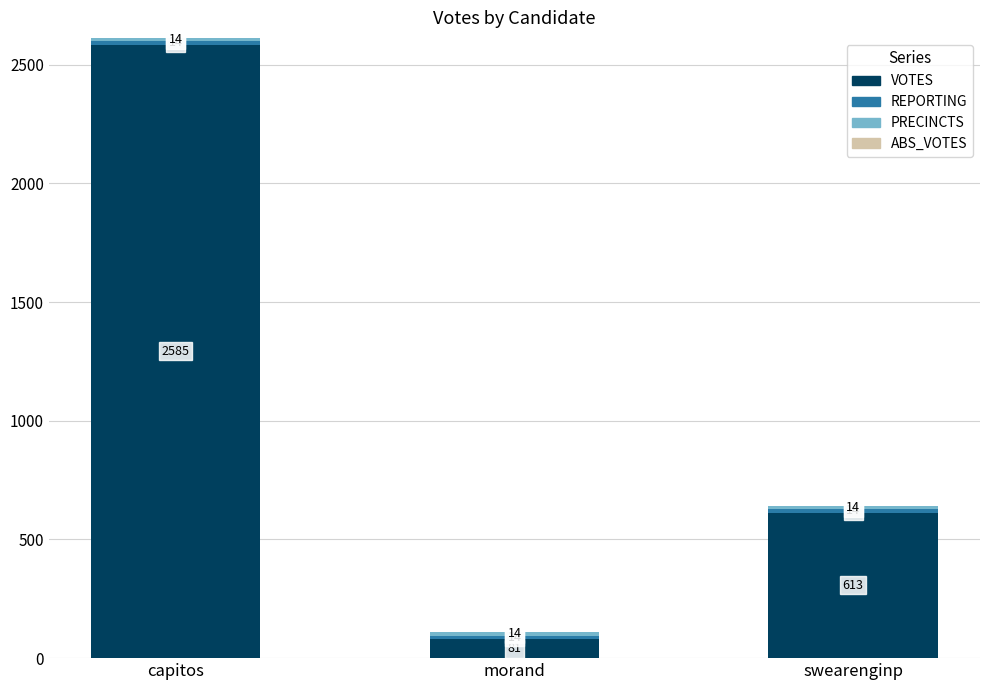

Is it true that VOTES equals 1036 at capitos?

False